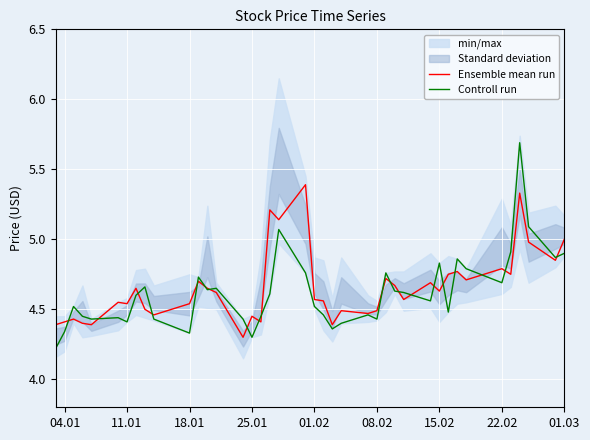

What is the difference between the maximum and second lowest values in the Controll run series?

1.4